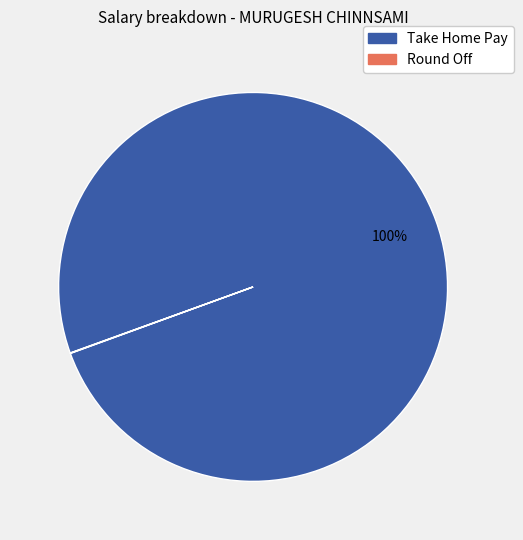

Which slice is the largest?

Take Home Pay